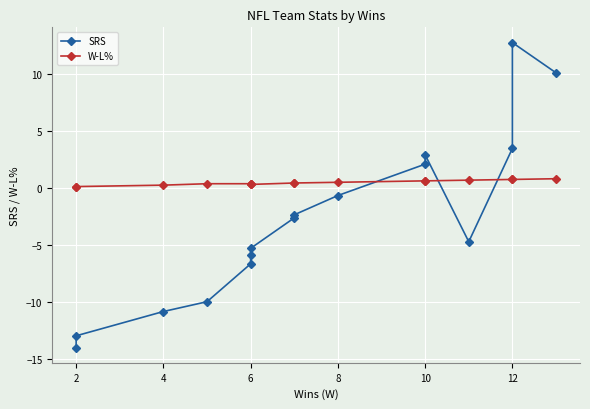

Reading left to right, transcribe all the data shown in this chart.

SRS: -14.0	-13.0	-10.8	-10.0	-6.7	-5.9	-5.3	-2.6	-2.4	-0.7	2.1	2.9	-4.7	3.5	12.8	10.1
W-L%: 0.1	0.1	0.2	0.4	0.4	0.4	0.3	0.4	0.4	0.5	0.6	0.6	0.7	0.8	0.8	0.8